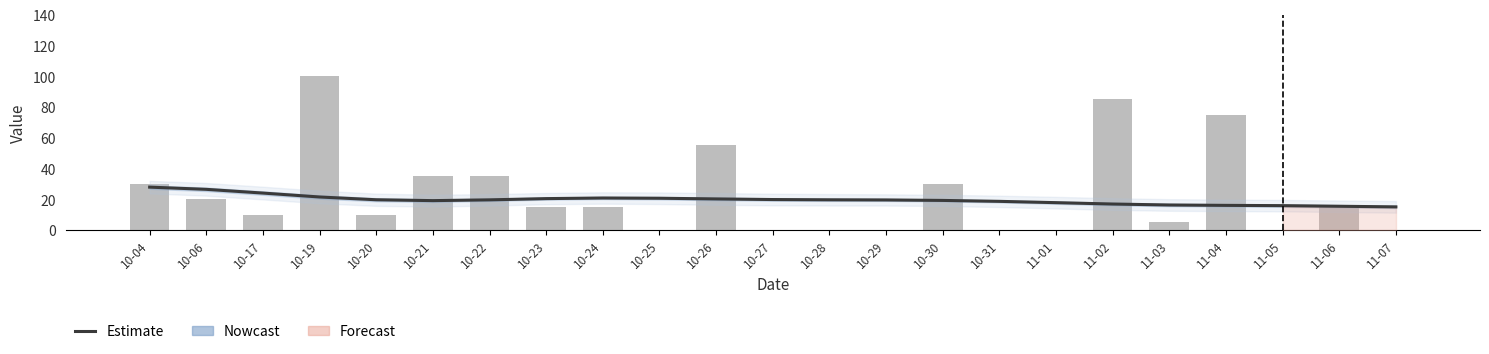

What is the average value of the Estimate series?

19.6